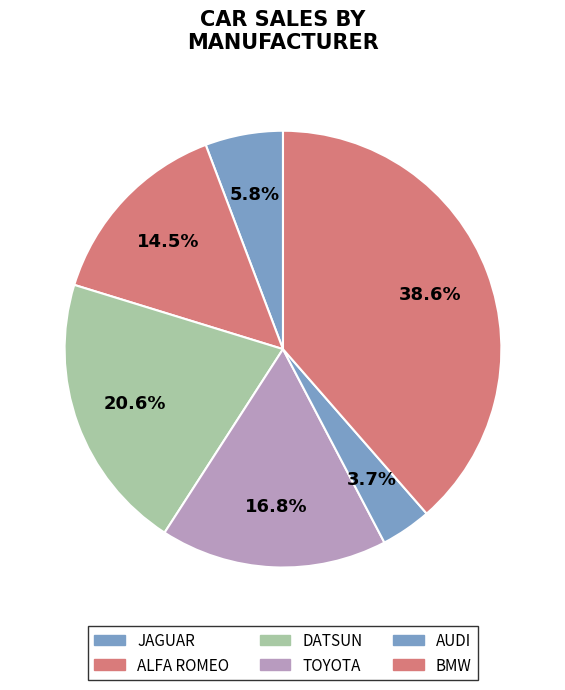

How many segments does this pie chart have?

6